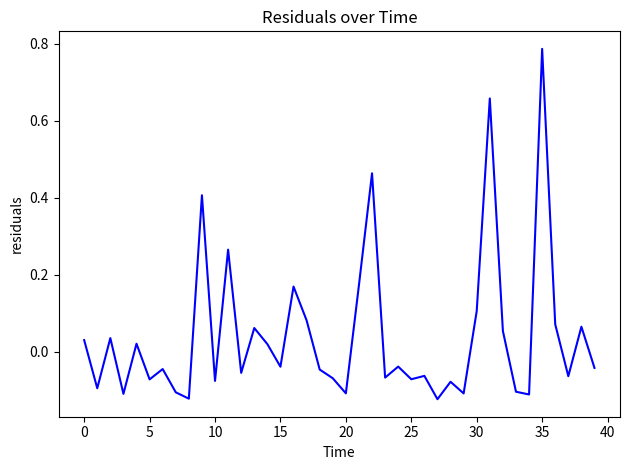

What is the difference between the maximum and minimum values?

0.9